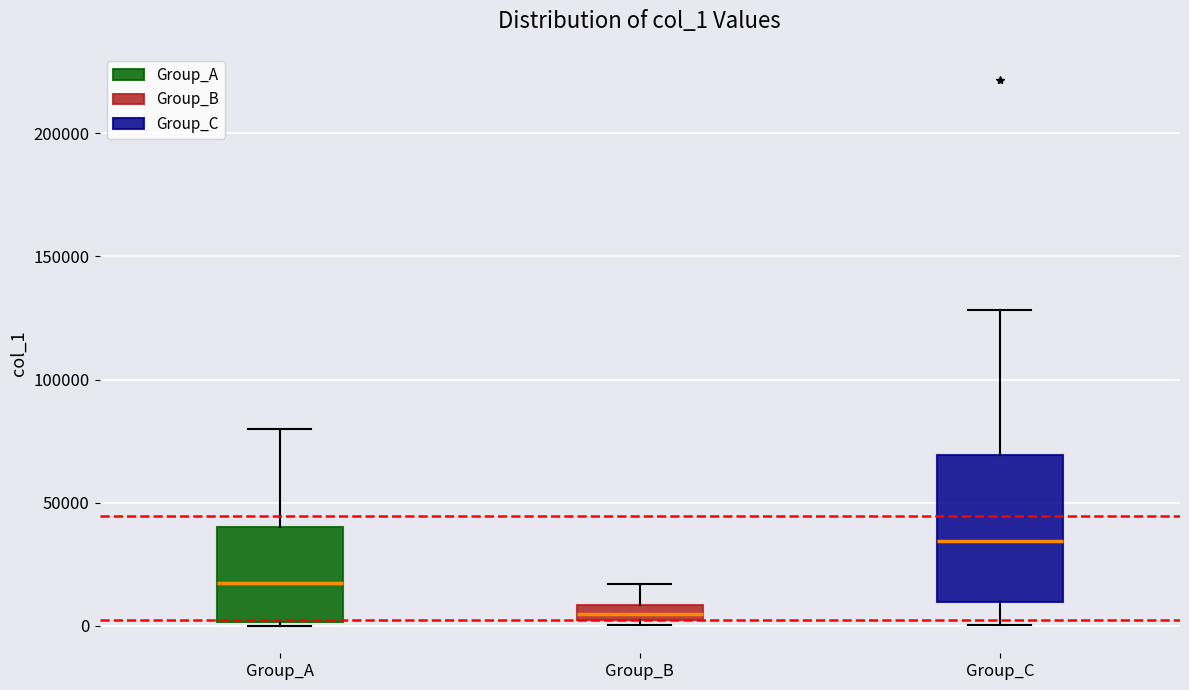

Where is the upper edge of the box for Group_A on the y-axis? The values are not printed on the chart, so give them approximately, as read against the axis.

40000